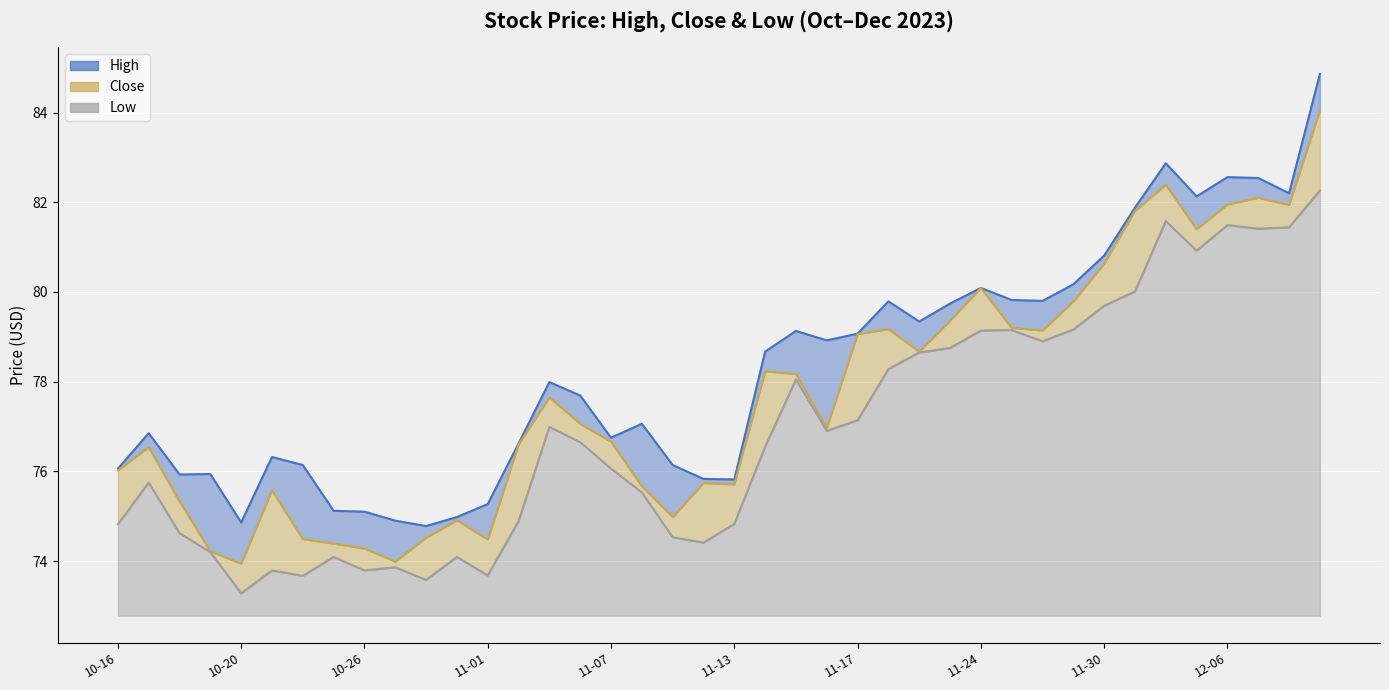

Is it true that Close equals 74.0 at 10-27?

True